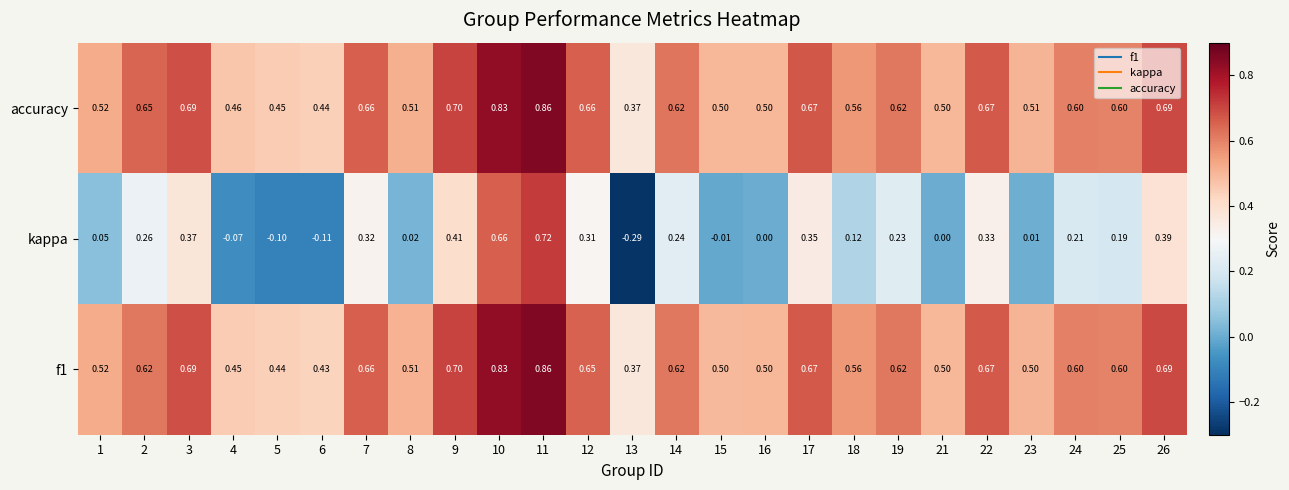

At how many categories does at least one series exceed 0?

25